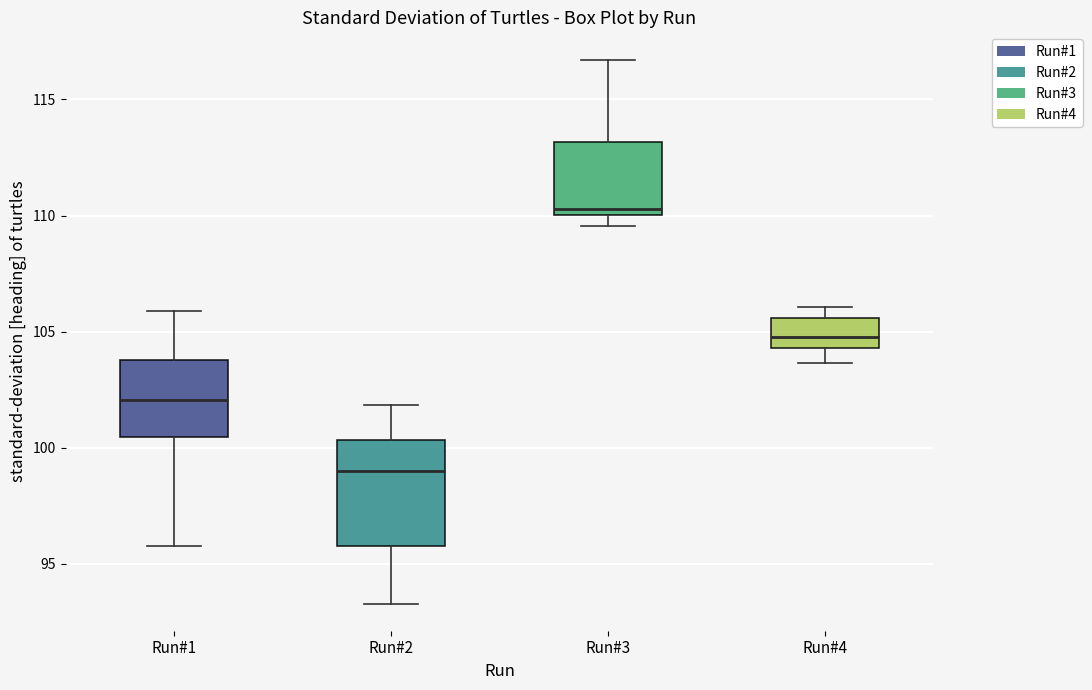

Where is the upper edge of the box for Run#2 on the y-axis? The values are not printed on the chart, so give them approximately, as read against the axis.

100.5